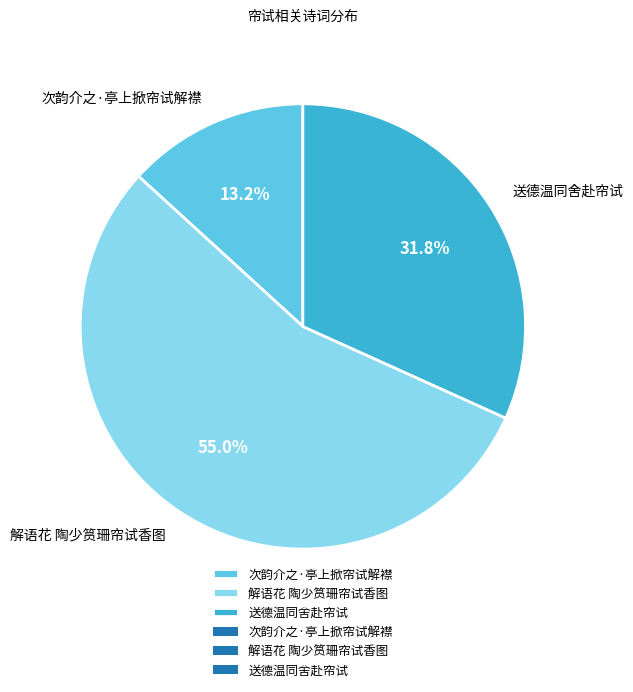

To the nearest percent, what percentage of the pie is 解语花 陶少筼珊帘试香图?

55%